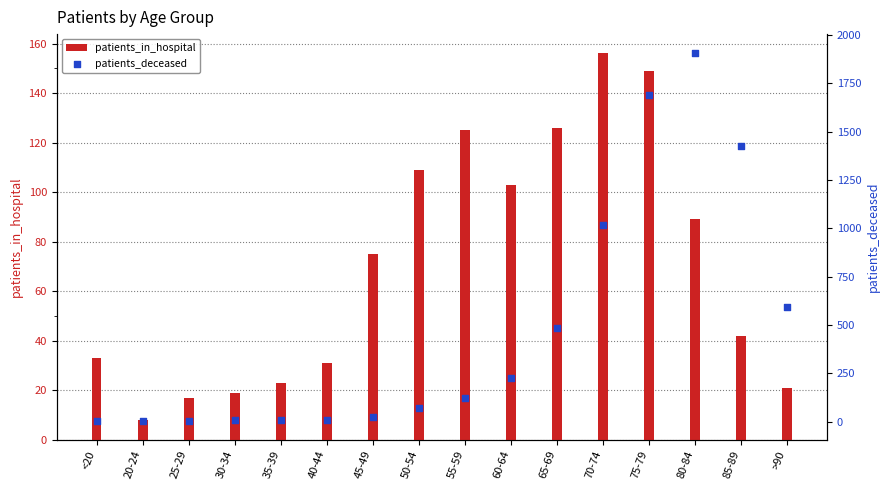

What are all the series names shown in the legend?

patients_in_hospital, patients_deceased